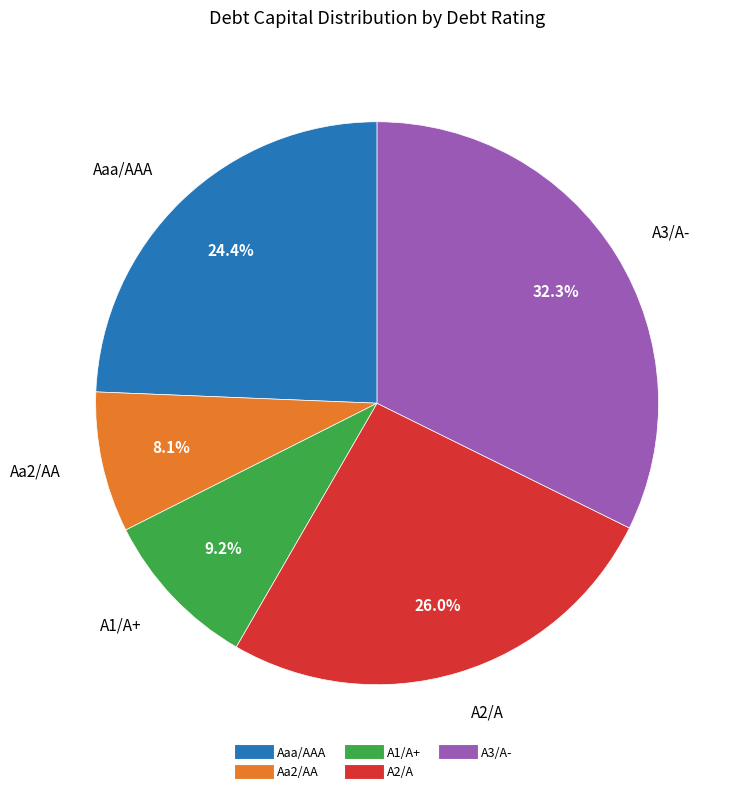

Is there a majority slice in this chart?

No